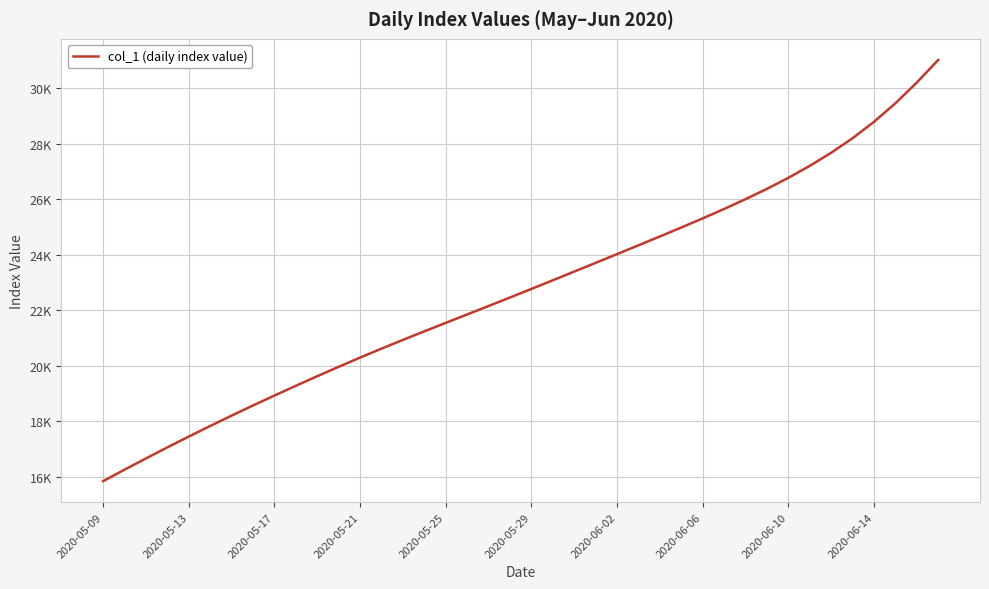

Does the chart have visible grid lines?

Yes